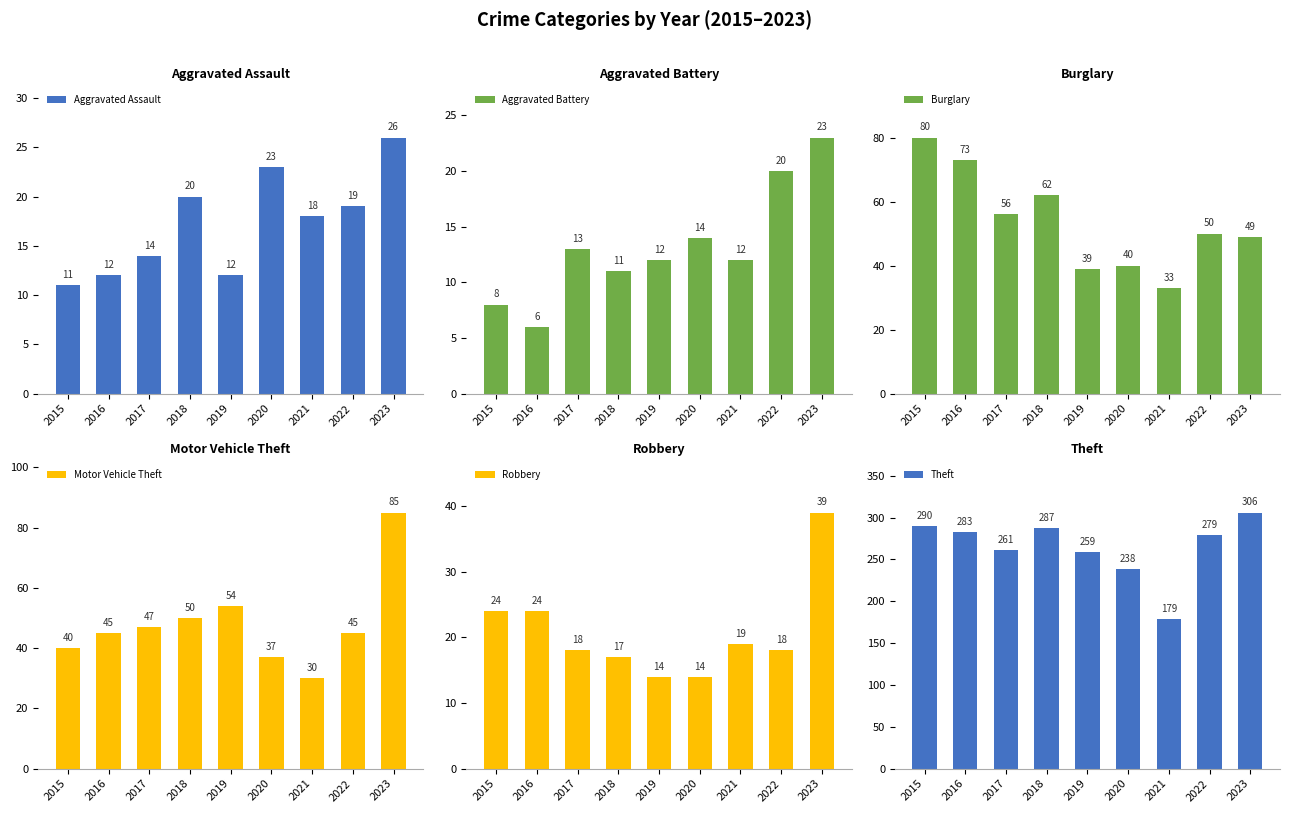

The value of Burglary at 2015 is 28. True or false?

False